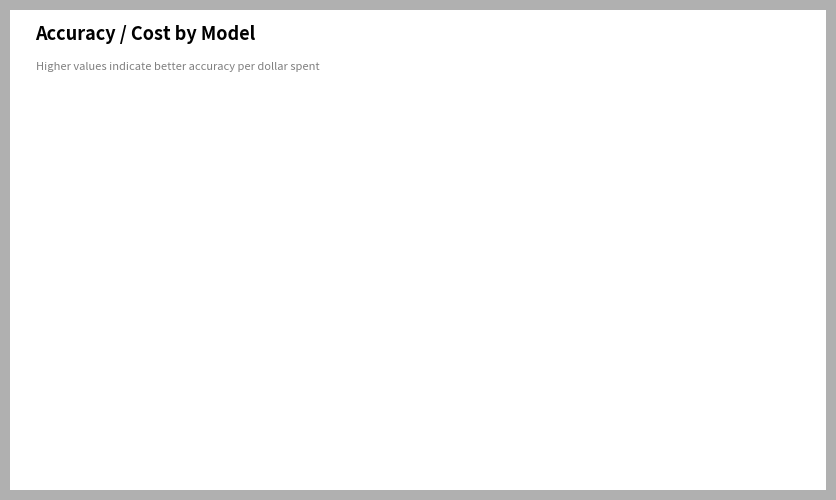

Is there a majority slice in this chart?

Yes